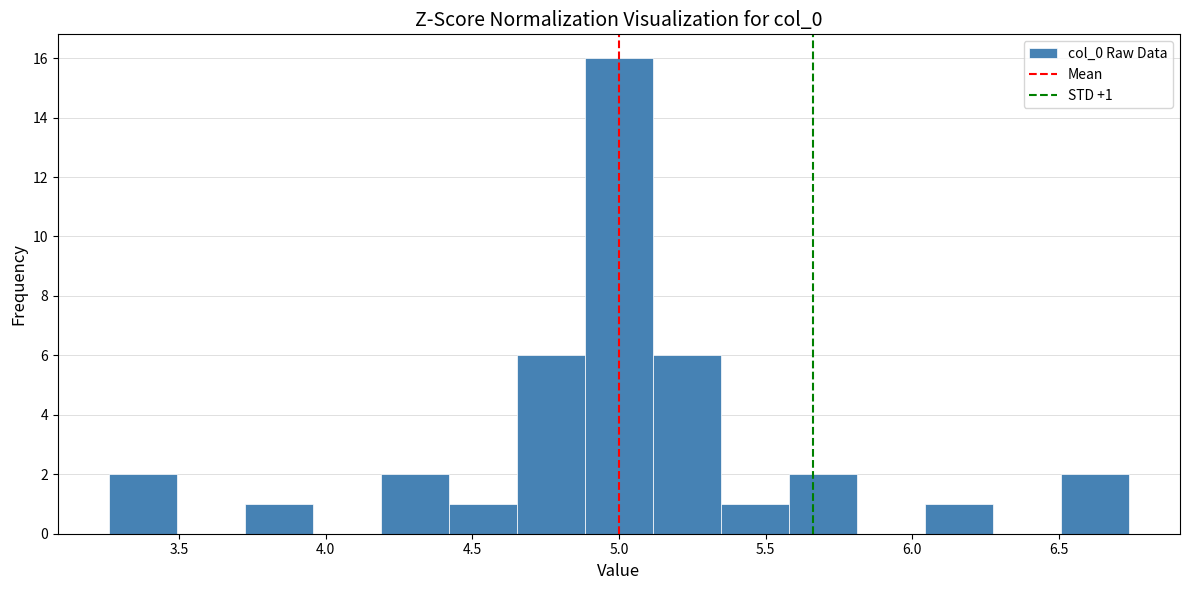

Over which range of the x-axis is the bar tallest?

4.90 to 5.10